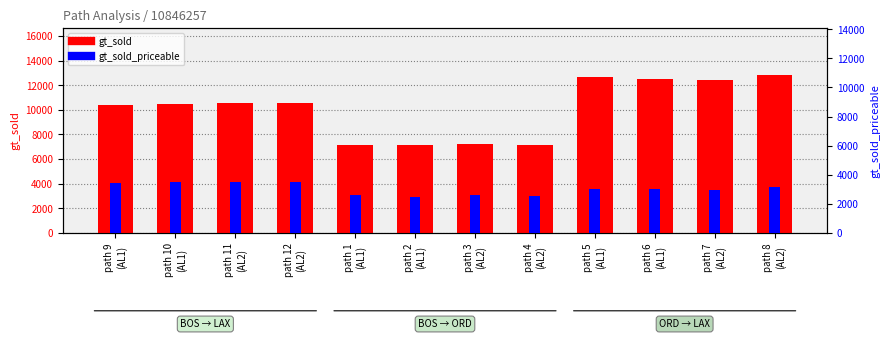

At path 5
(AL1), list the series in order from smallest to largest.

gt_sold_priceable, gt_sold